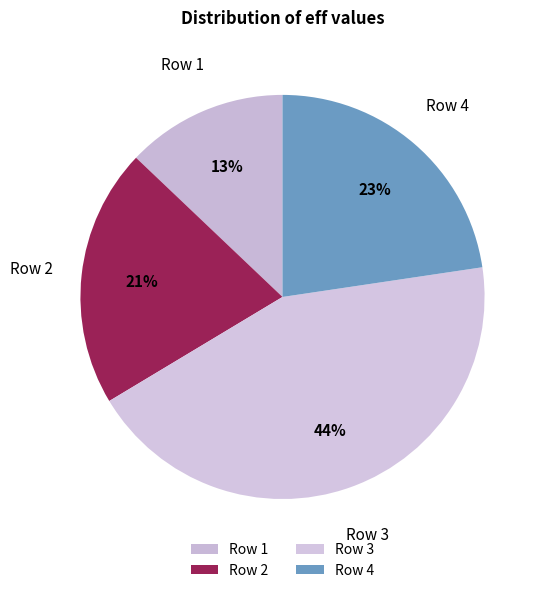

Is there a majority slice in this chart?

No